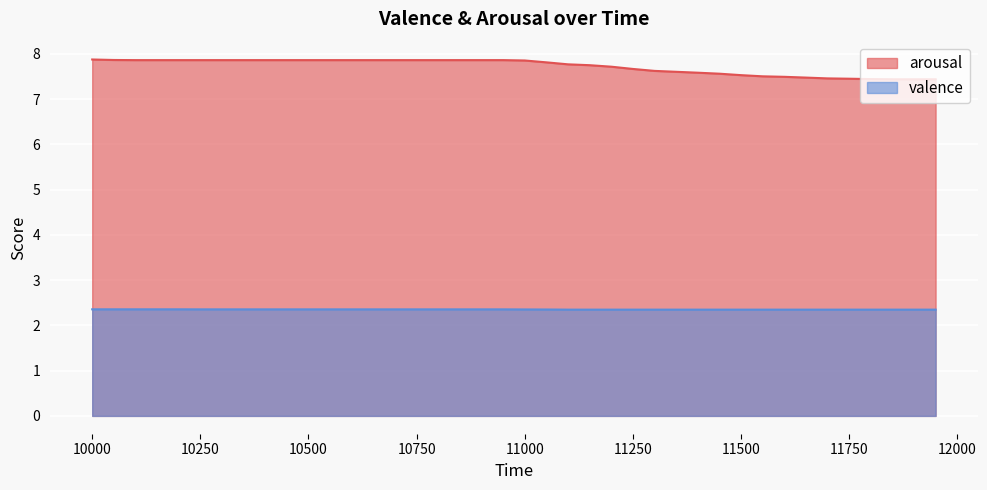

True or false: arousal and valence cross at least once.

False